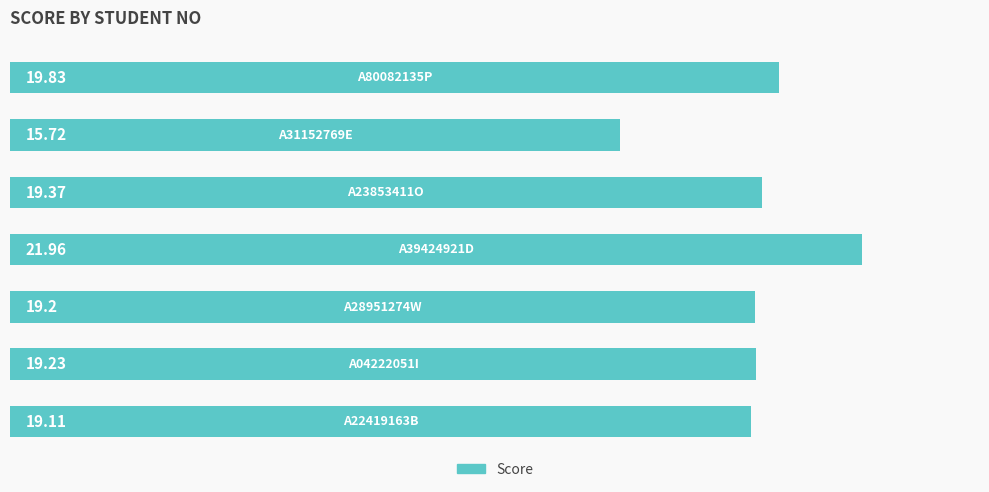

What is the difference between the maximum and minimum values?

6.2